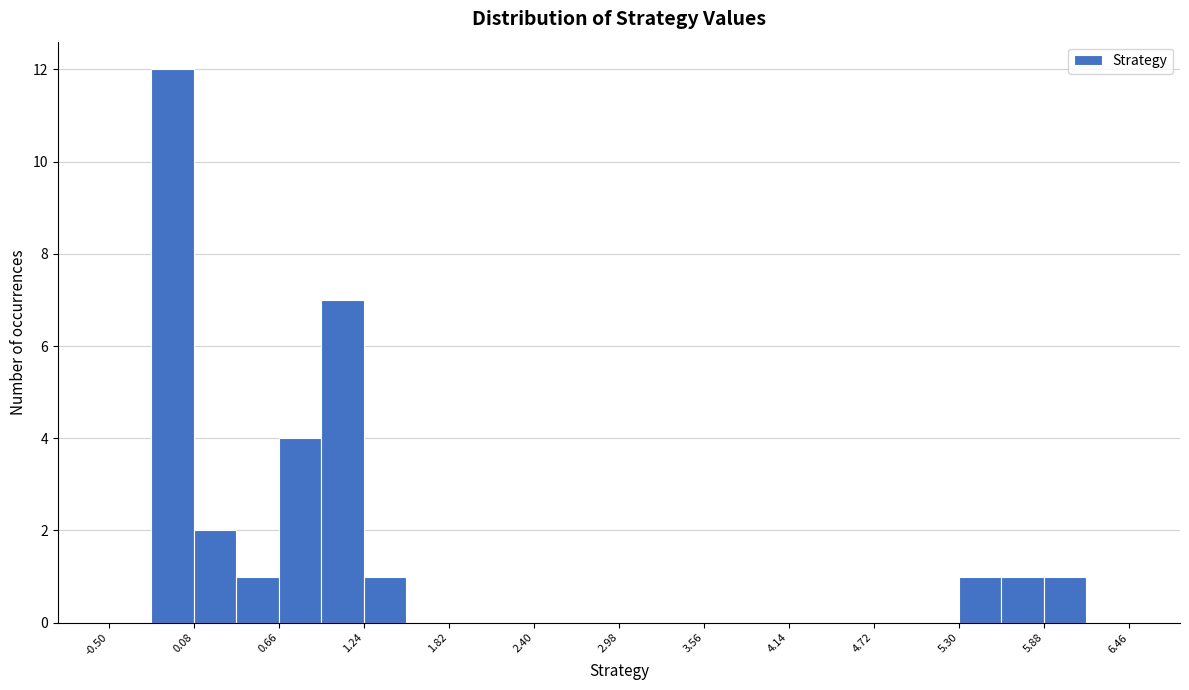

Read against the x-axis, roughly where is the centre of the tallest bar?

-0.1